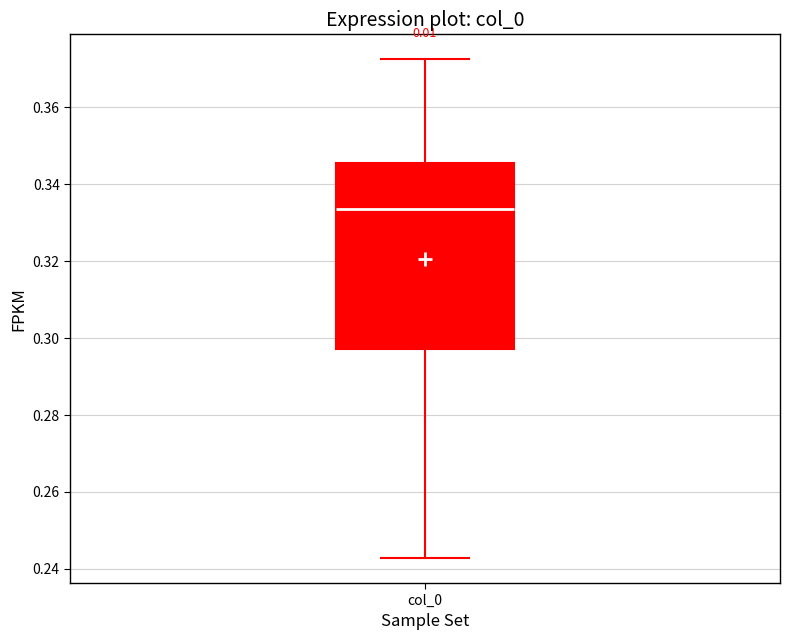

Read this box plot against the y-axis: the position of the median line, the range covered by the box, and the ends of both whiskers. The values are not printed on the chart, so give them approximately, as read against the axis.

median 0.334, box 0.298 to 0.346, whiskers 0.242 to 0.372